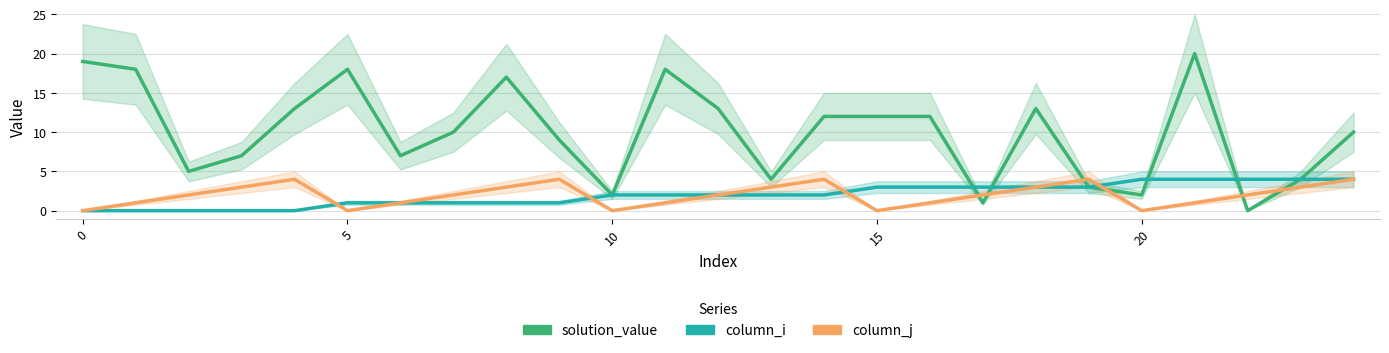

At which category is the sum across all series the highest?

21